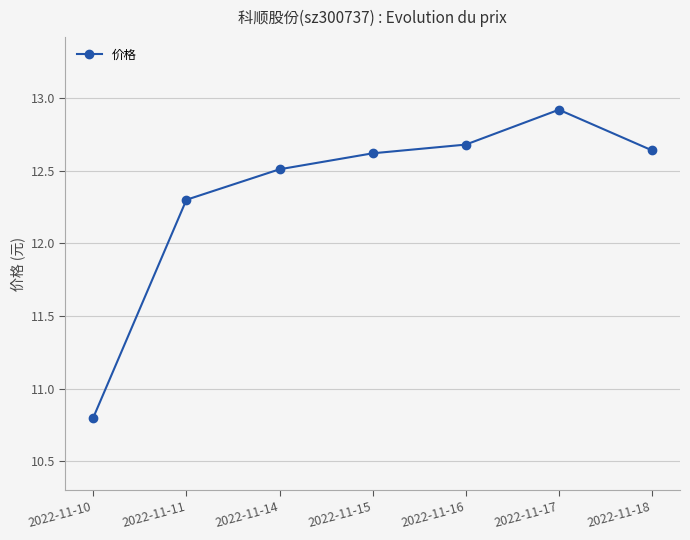

Does the chart have visible grid lines?

Yes